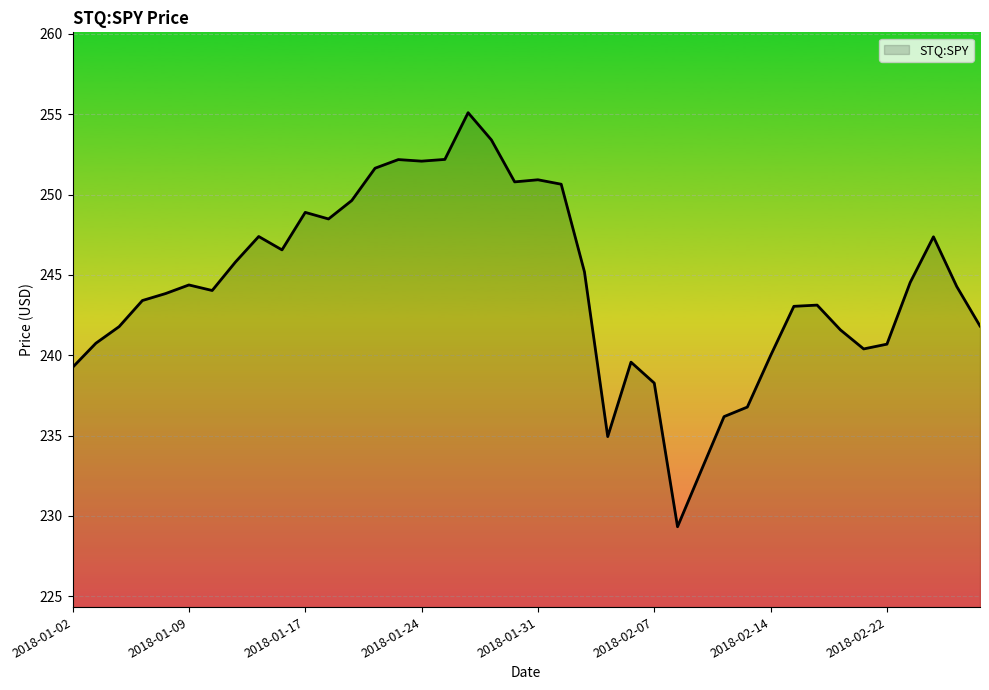

What is the greatest value displayed?

255.1